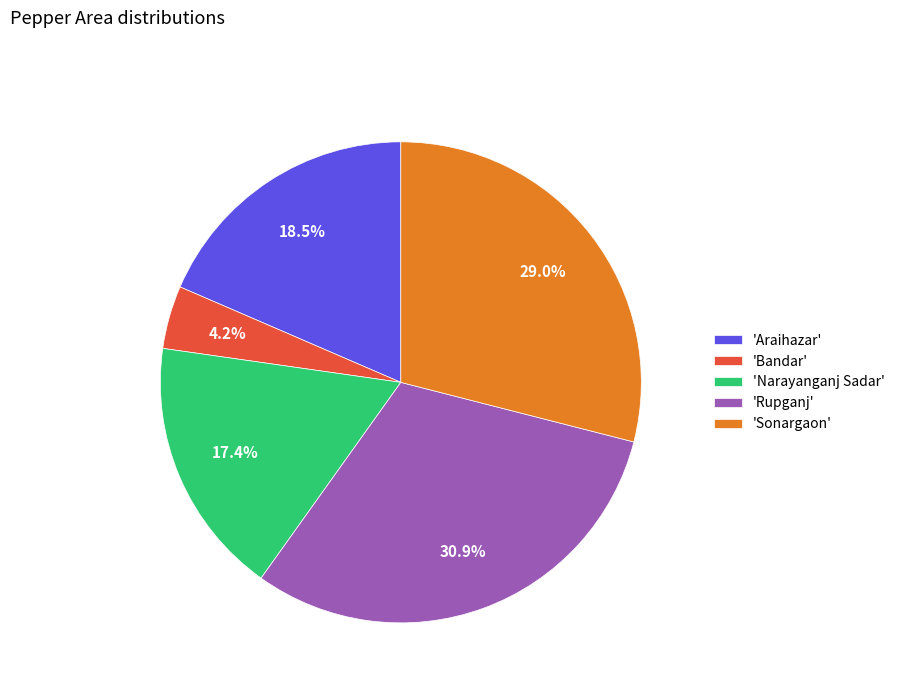

Rank the categories by value from highest to lowest.

'Rupganj', 'Sonargaon', 'Araihazar', 'Narayanganj Sadar', 'Bandar'